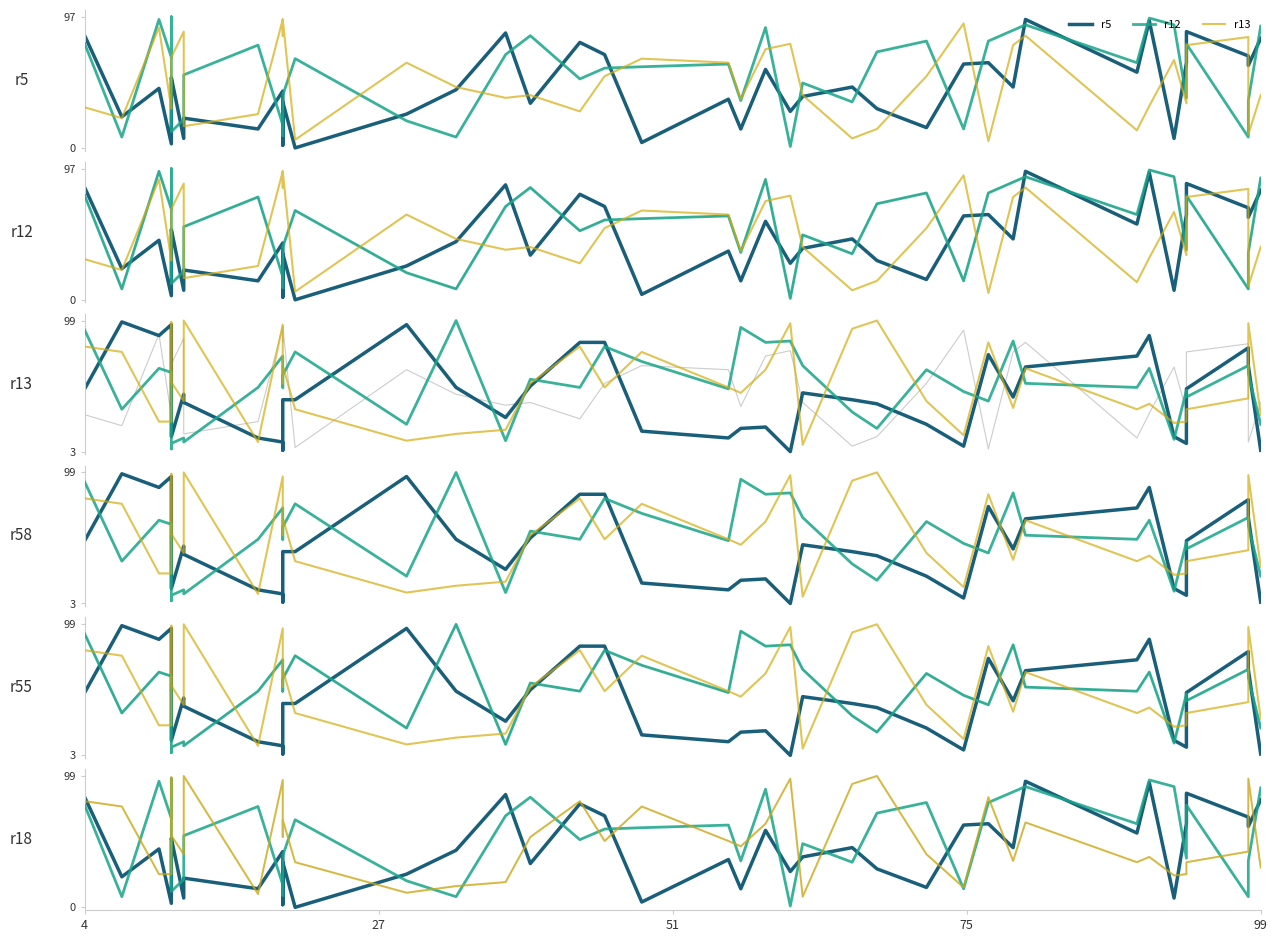

What is the maximum value shown in the chart?

99